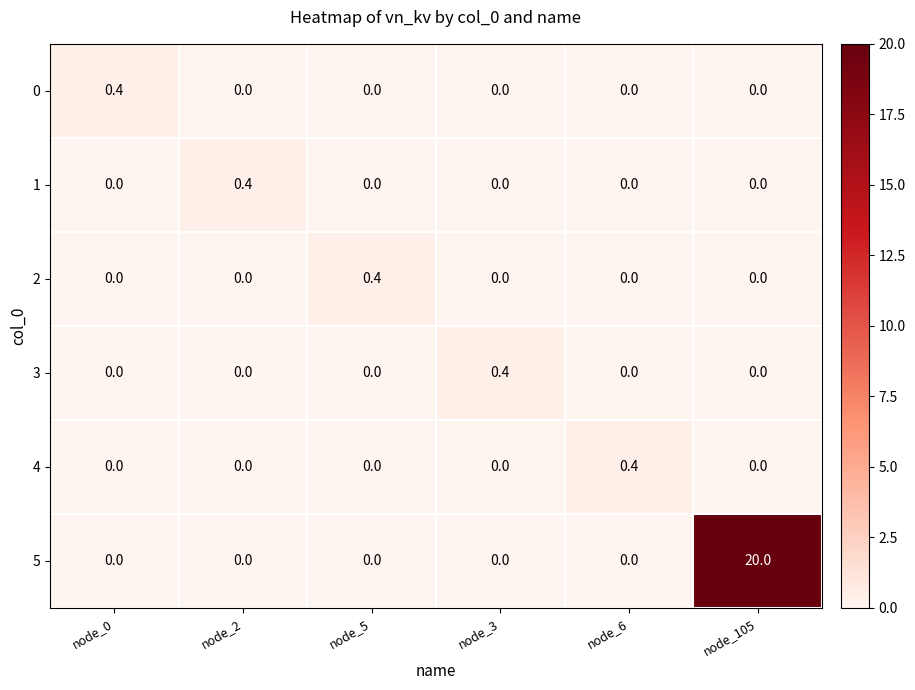

How many 2 values are between 0 and 1?

6